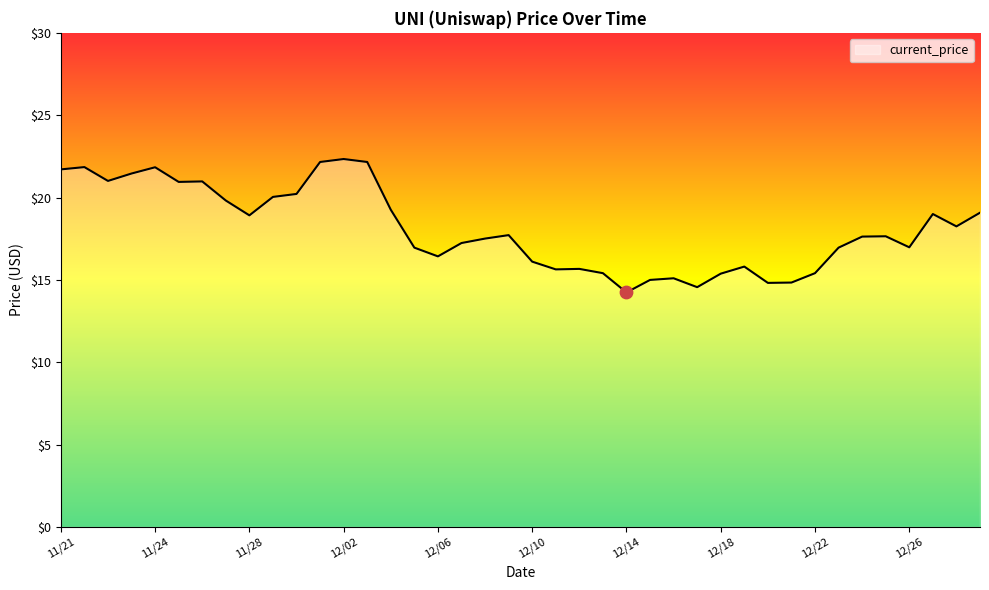

What is the difference between the maximum and minimum values?

8.1